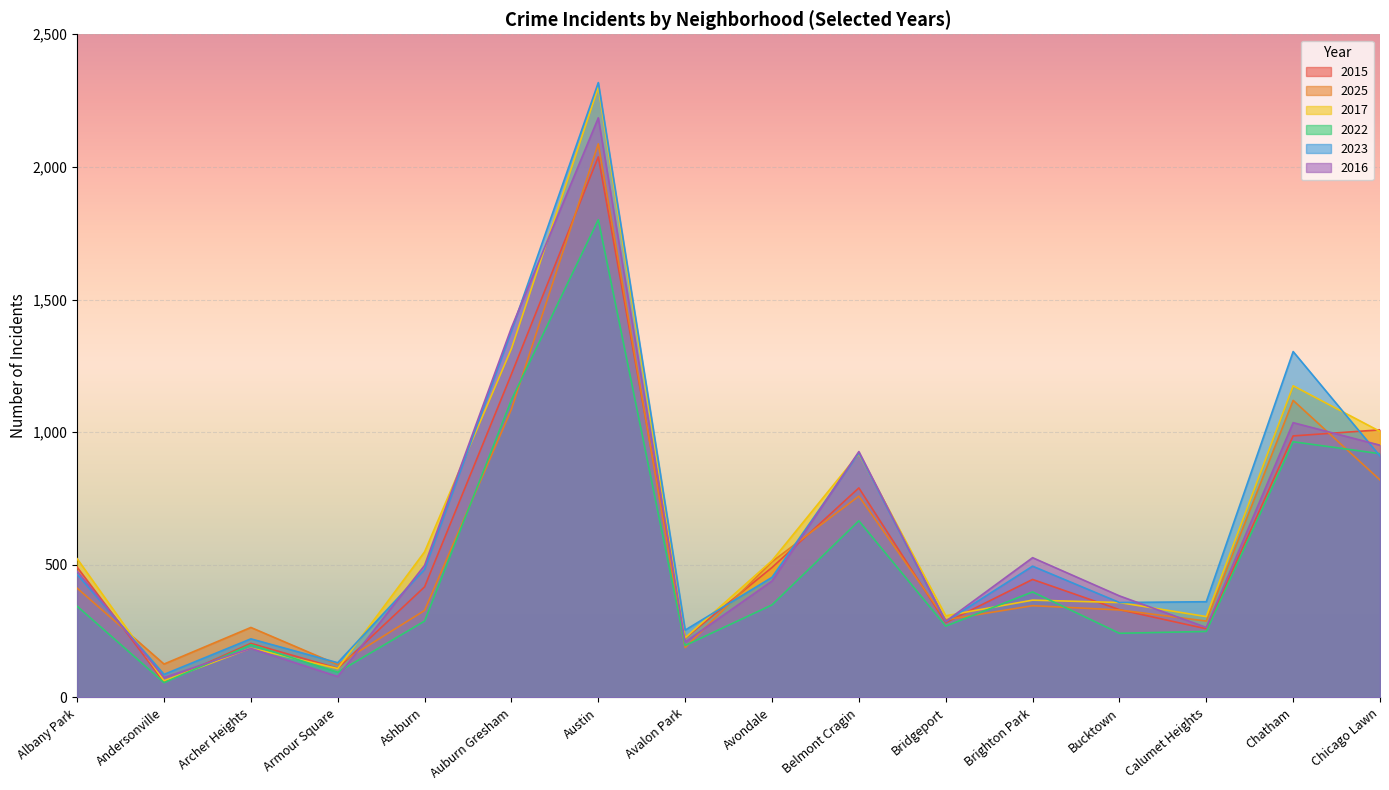

How many data points in 2023 are less than 464?

8